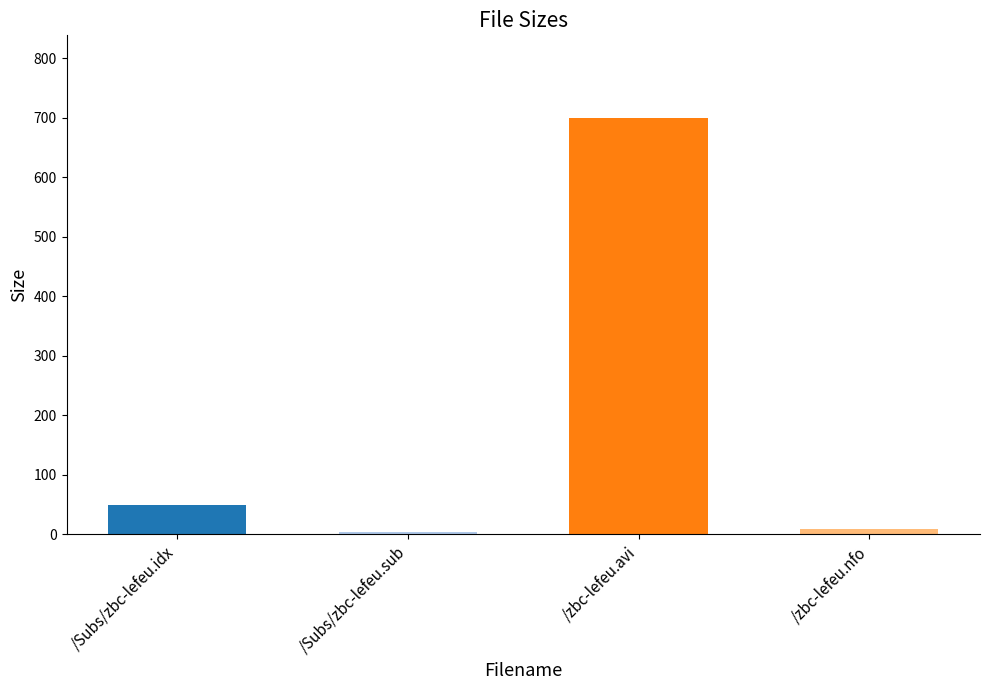

Between /zbc-lefeu.avi and /Subs/zbc-lefeu.sub, which is larger?

/zbc-lefeu.avi